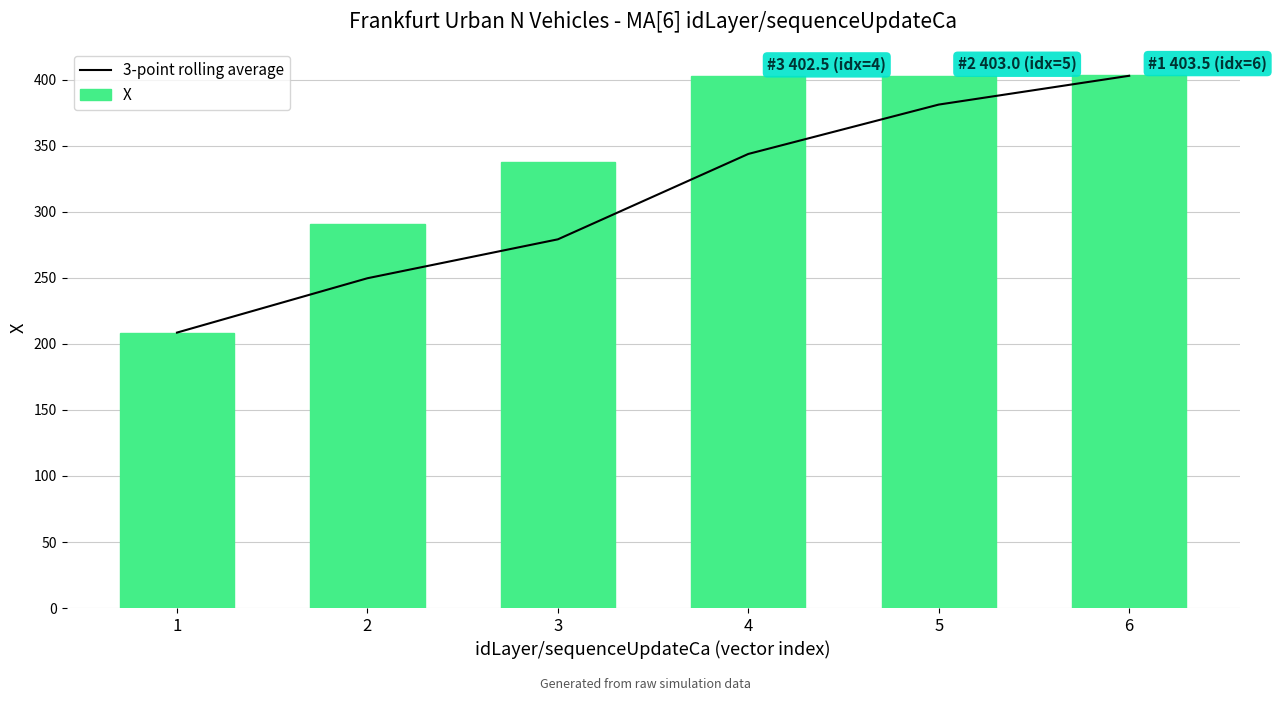

Is it true that X equals 338.1 at 3?

True